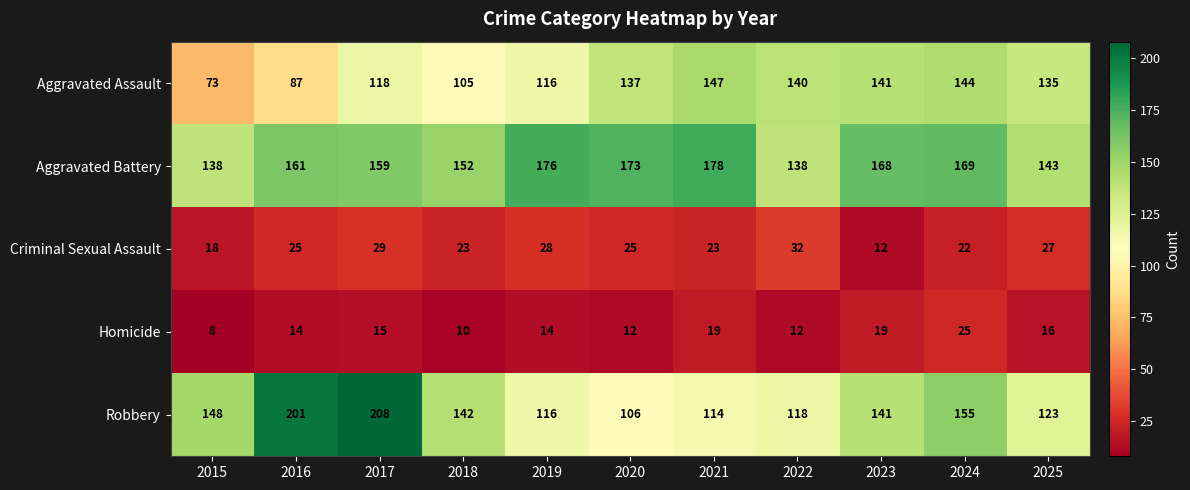

At which label is Criminal Sexual Assault closest to 22?

2024